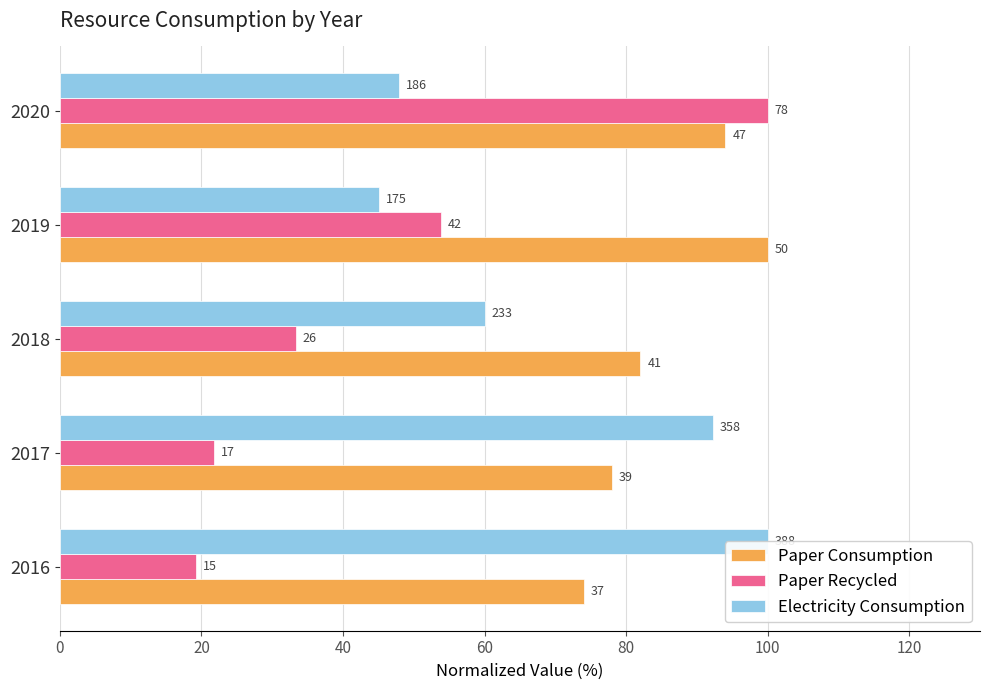

Read the Paper Recycled value at 2016.

19.2